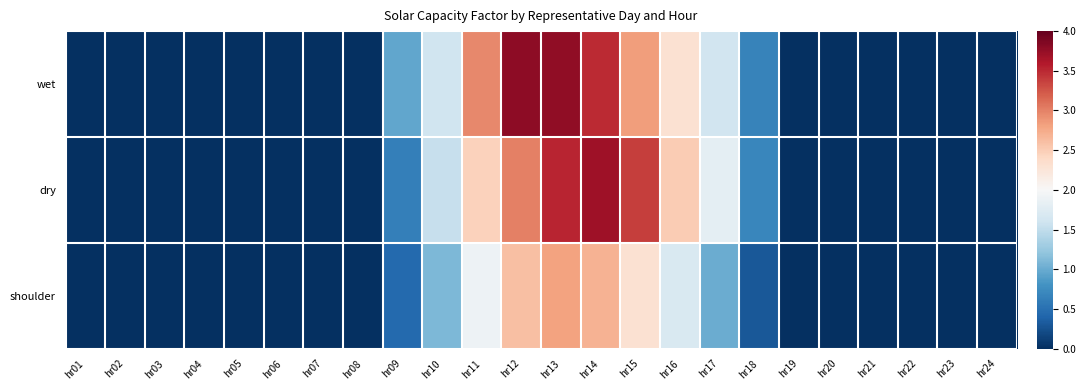

Which has a higher value, hr04 or hr20?

hr04